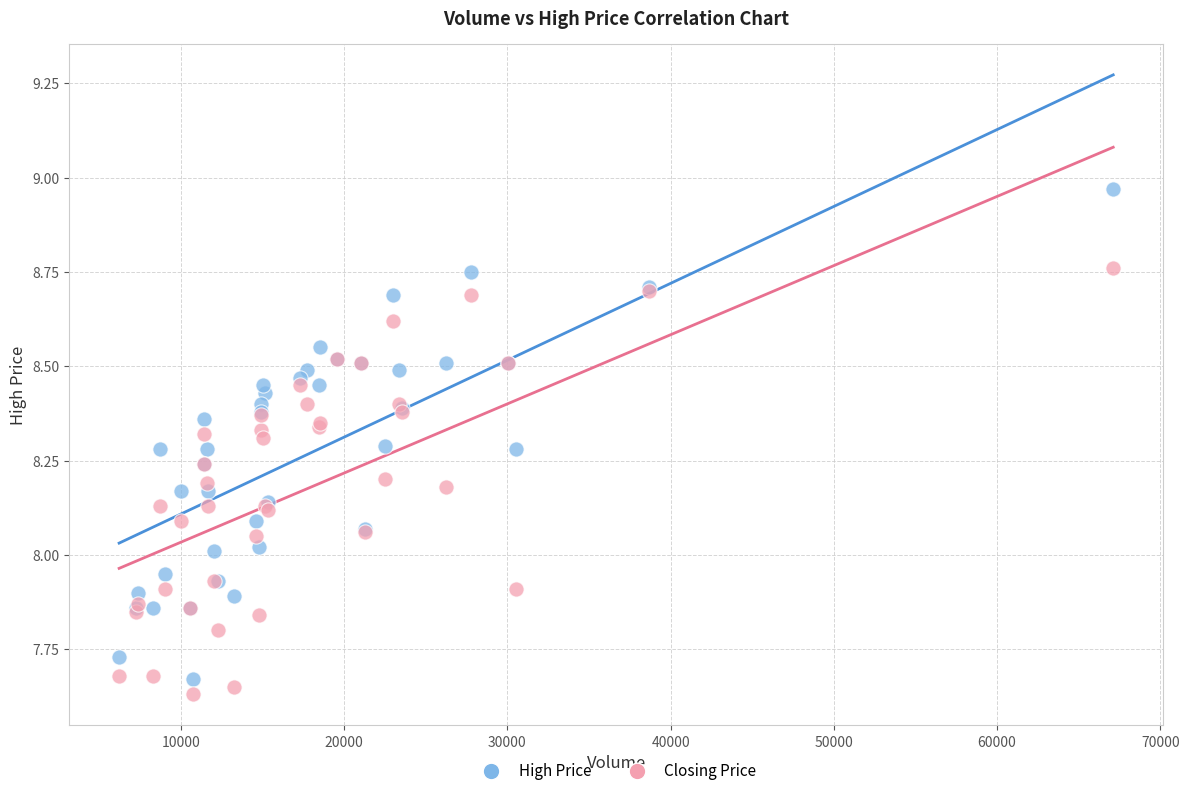

Which series contains the highest Y value?

High Price